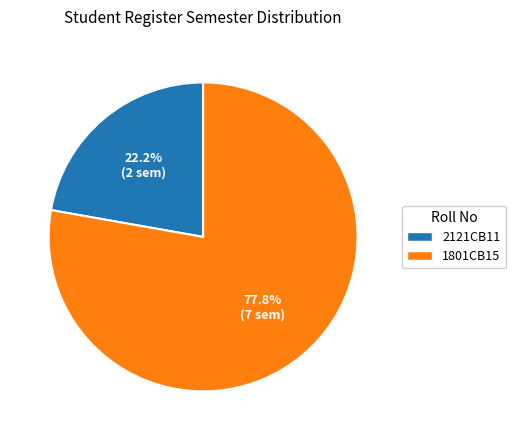

Is it true that 1801CB15 is 71% of the pie?

False